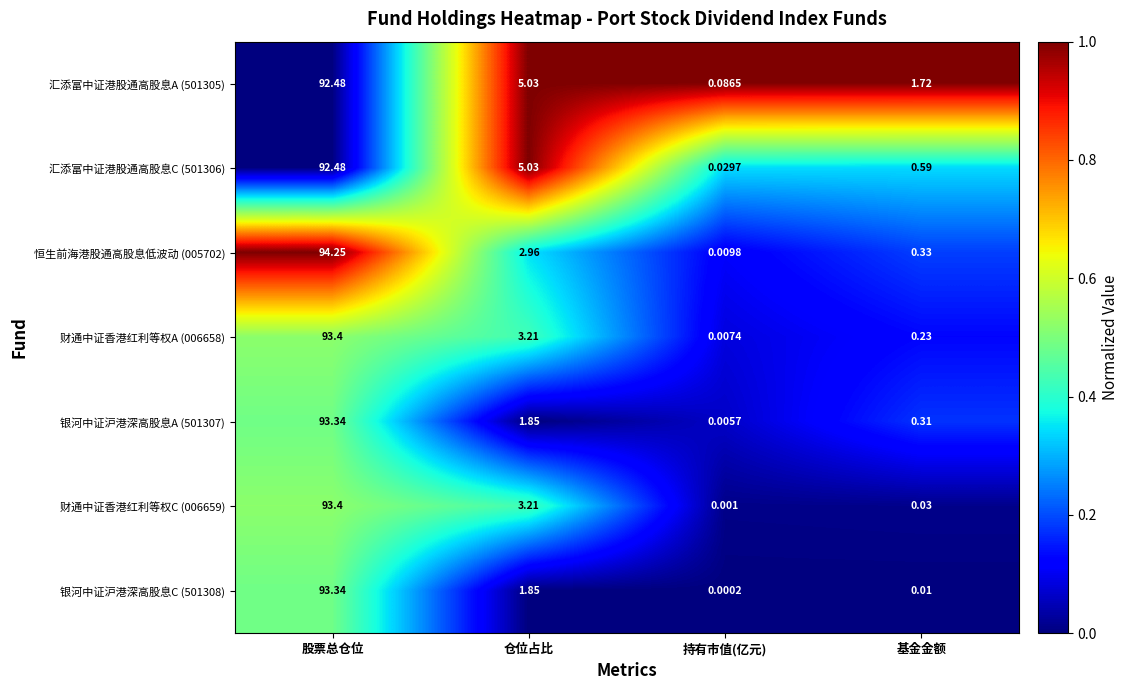

Rank the categories by 银河中证沪港深高股息C (501308) value from lowest to highest.

持有市值(亿元), 基金金额, 仓位占比, 股票总仓位